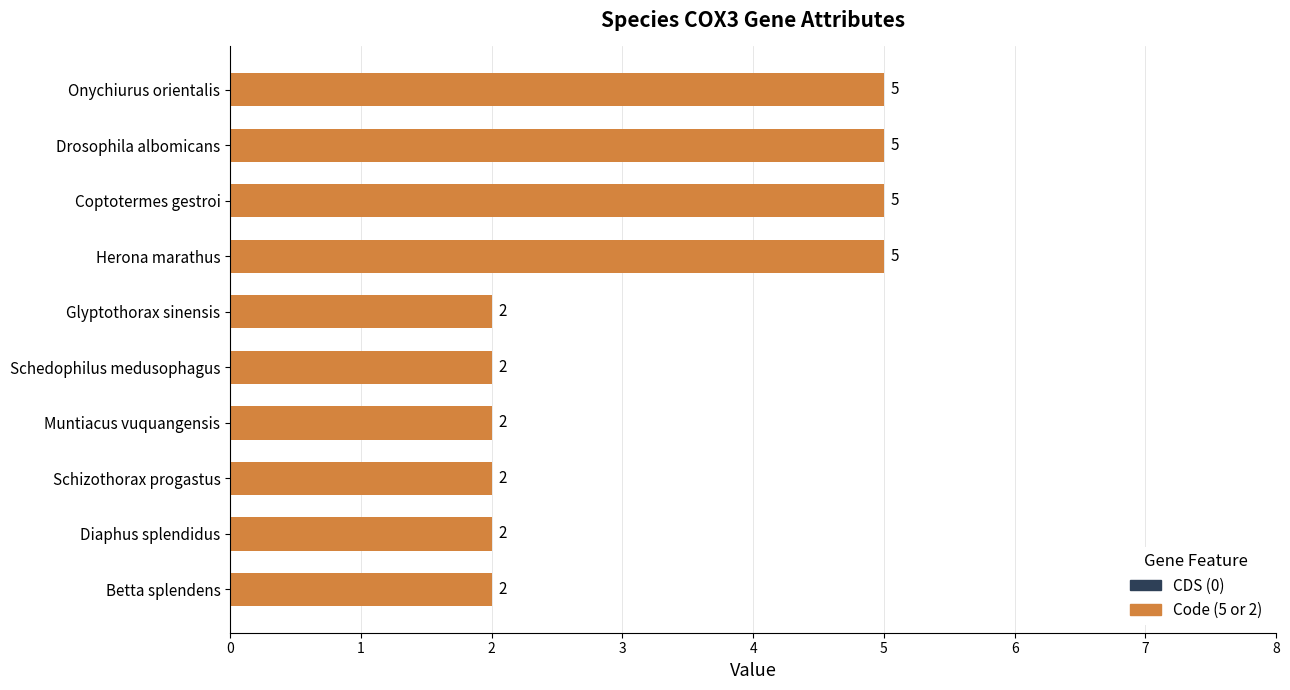

What is the value of the 8th bar from the top?

2